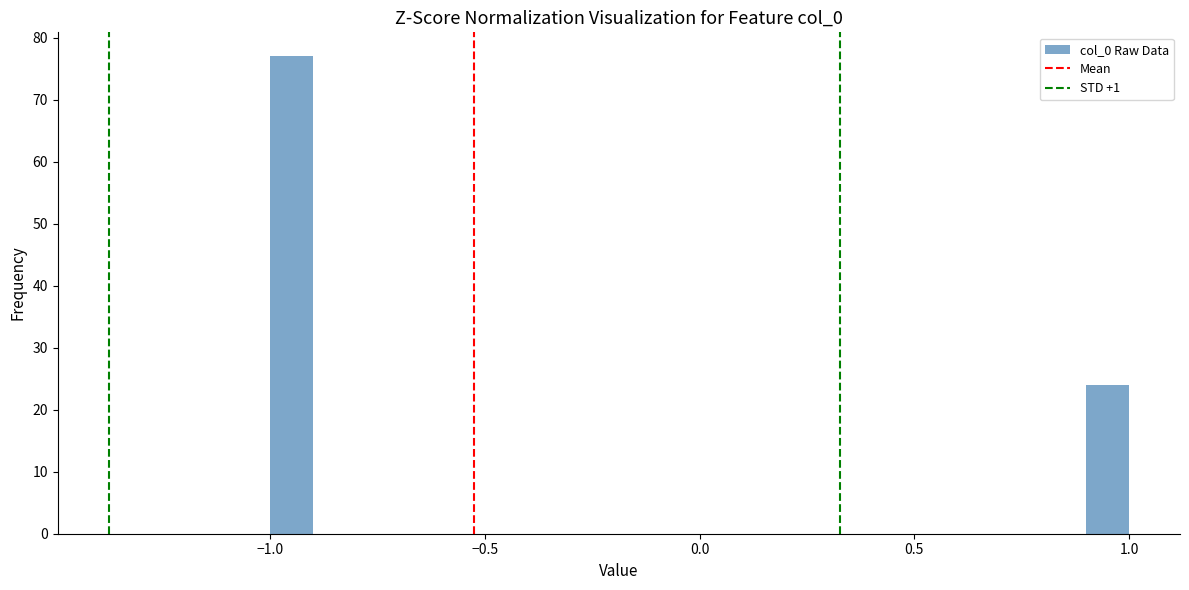

Read against the x-axis, roughly where is the centre of the tallest bar?

-0.95